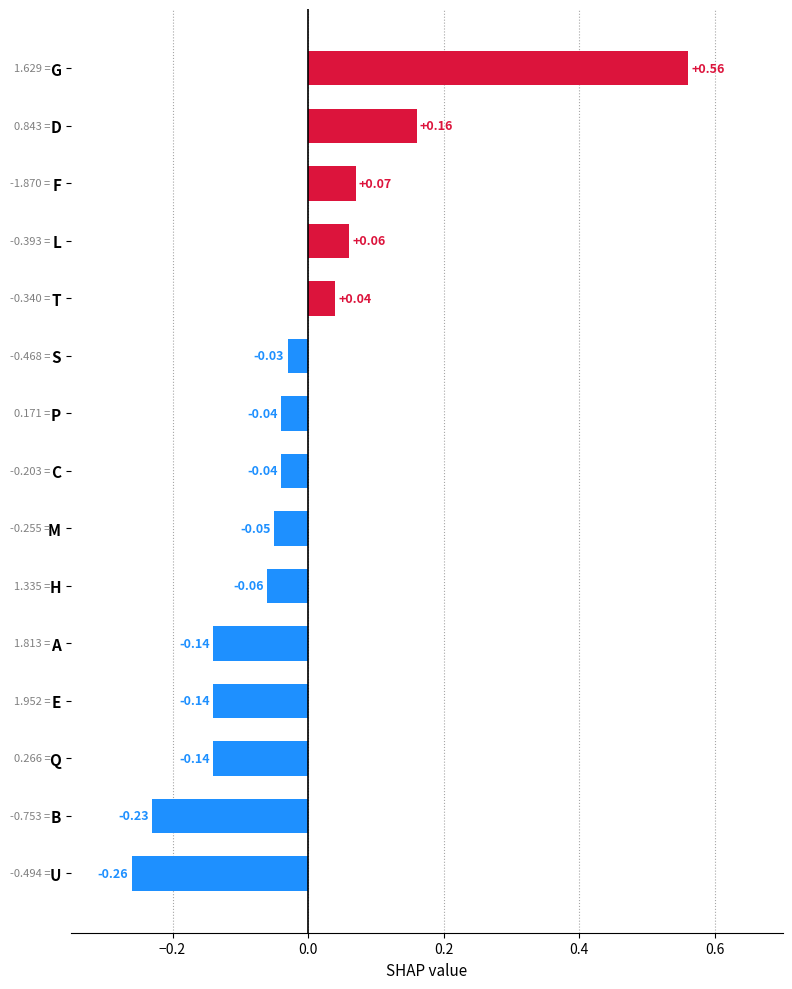

What is the difference between the maximum and minimum values?

0.8